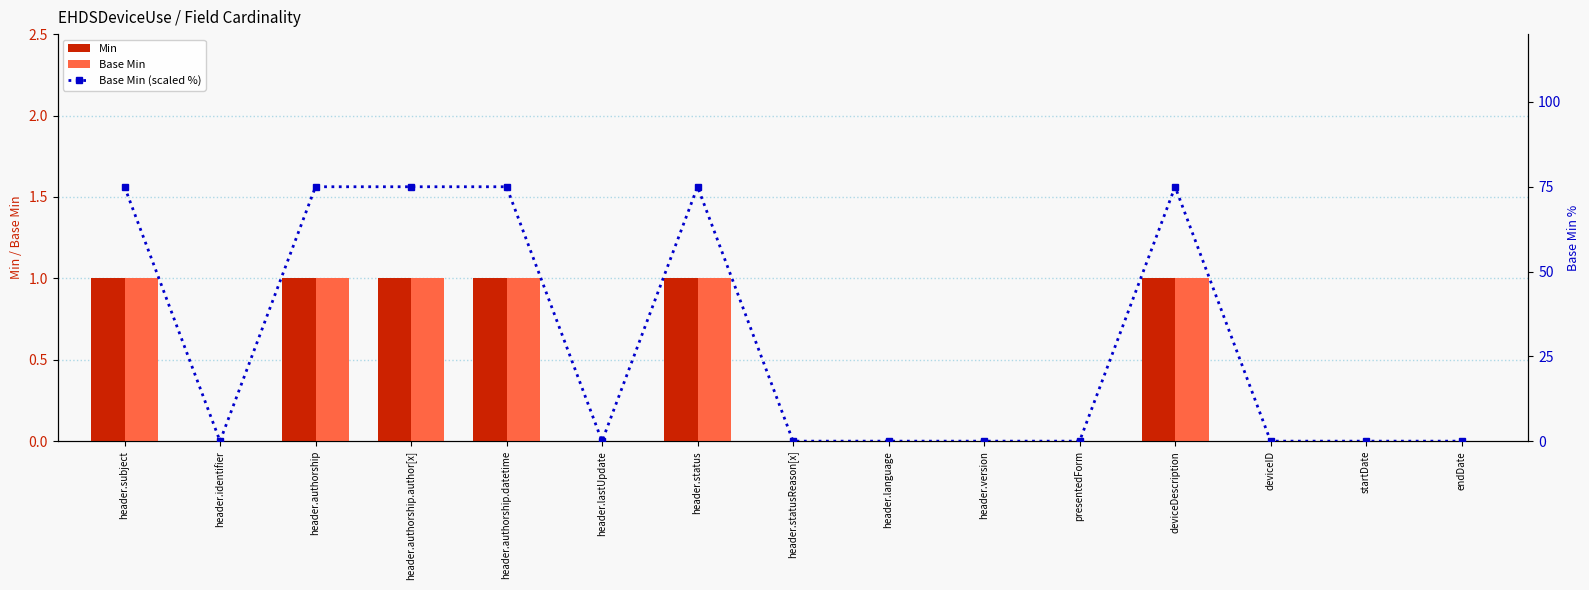

What is the label of the 1st bar from the left?

header.subject